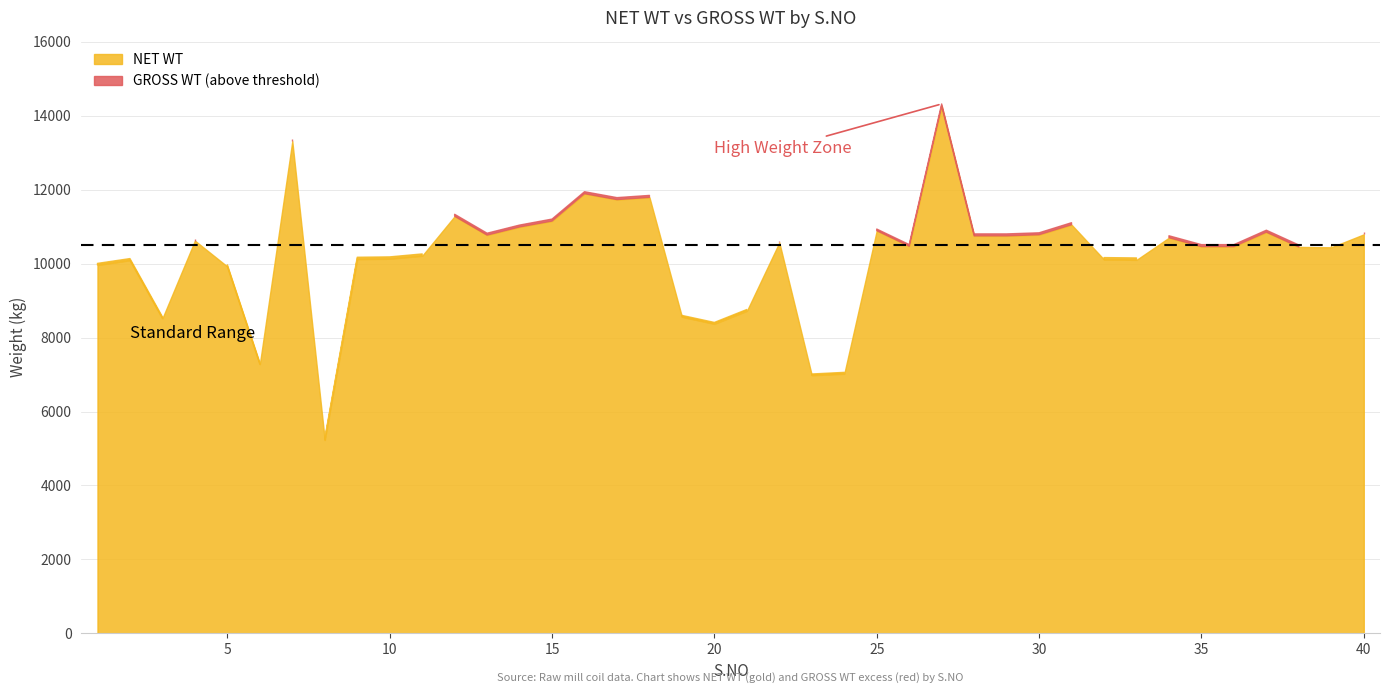

Rank the categories by GROSS WT value from highest to lowest.

27, 7, 16, 18, 17, 12, 15, 31, 14, 25, 37, 40, 30, 13, 28, 29, 34, 4, 22, 26, 35, 36, 38, 39, 11, 10, 9, 32, 33, 2, 1, 5, 21, 19, 3, 20, 6, 24, 23, 8